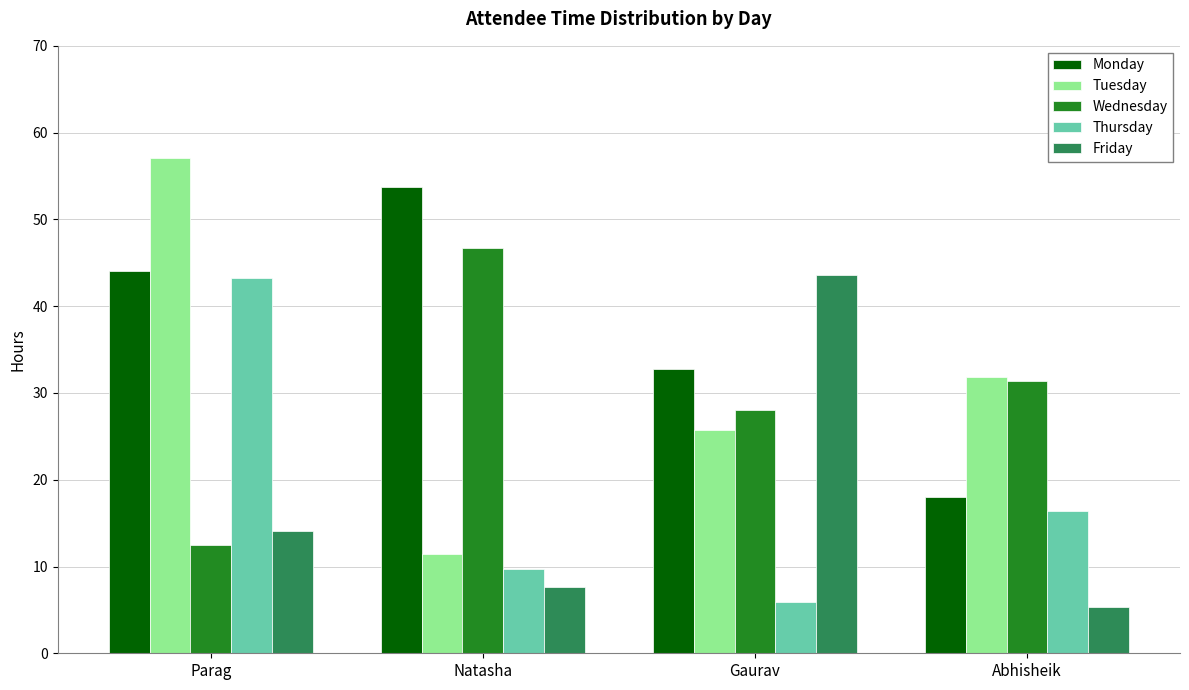

Which series changed the most between Natasha and Gaurav?

Friday